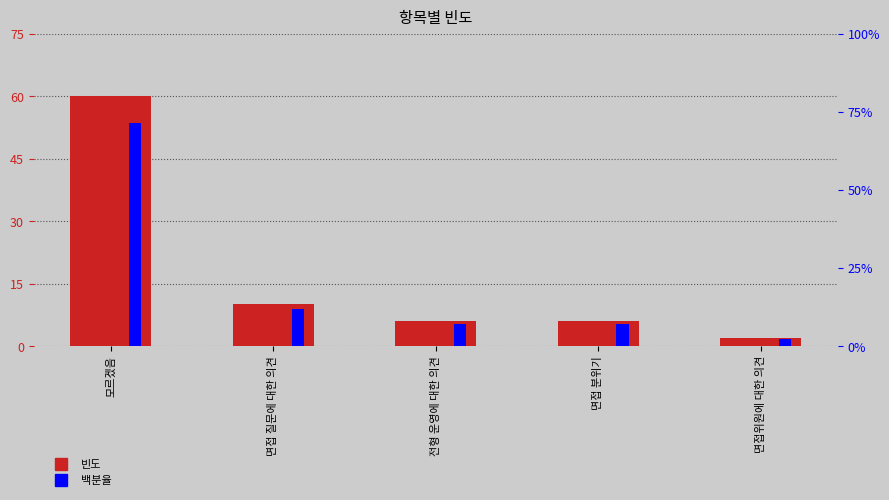

What is the difference between the second highest and minimum values in the 백분율 series?

9.5